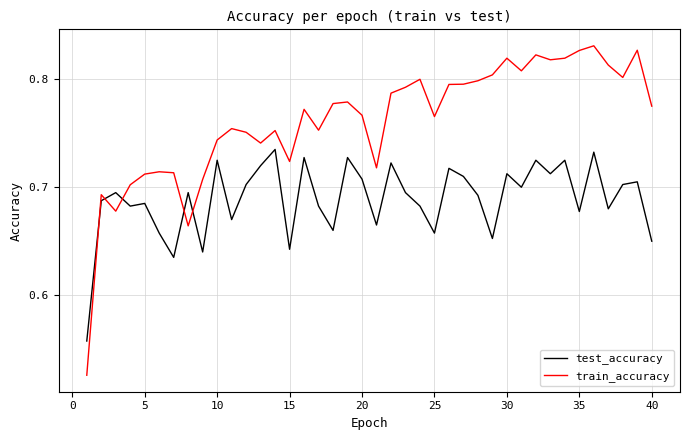

How many intersections are there between train_accuracy and test_accuracy?

5